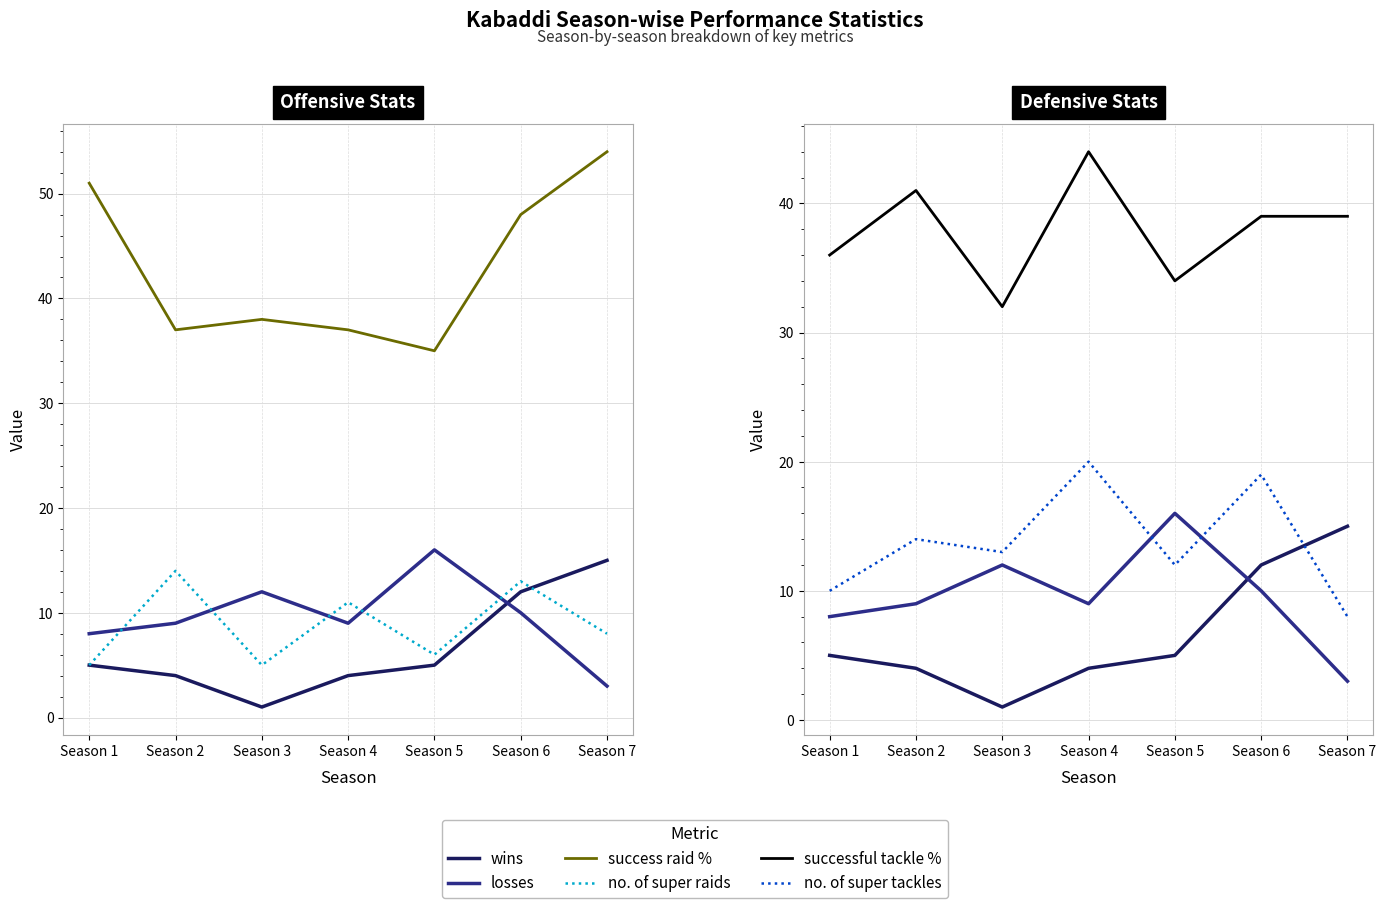

Between Season 6 and Season 7, which is larger?

Season 7